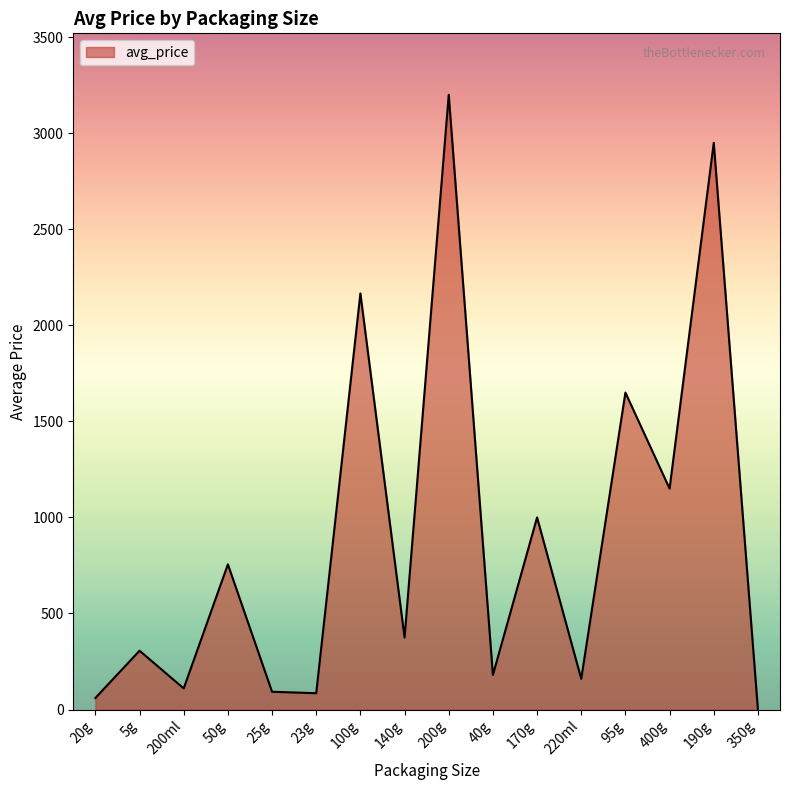

What is the change in value from 170g to 190g?

+1950.0